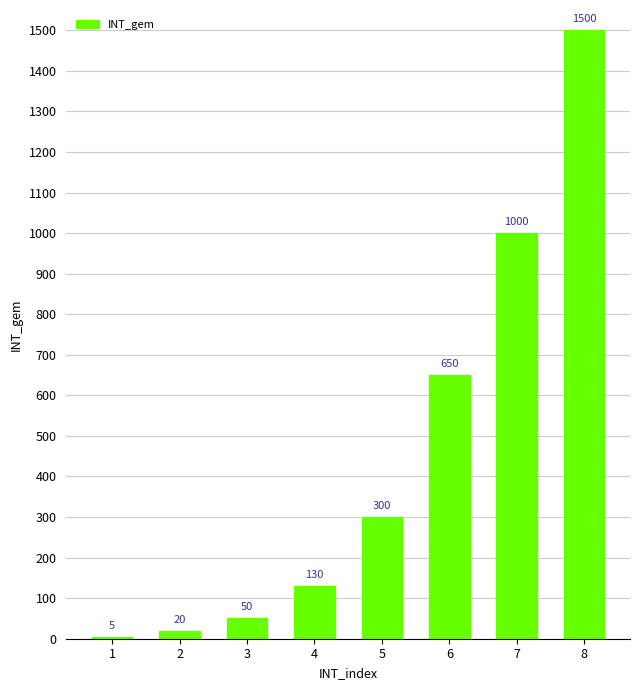

List the labels in order of value, smallest first.

1, 2, 3, 4, 5, 6, 7, 8